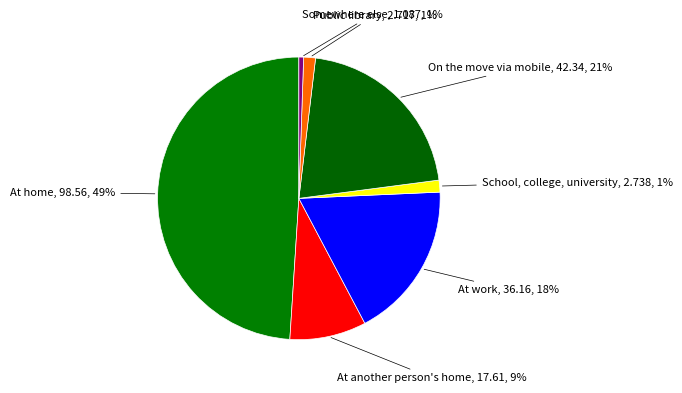

How many segments does this pie chart have?

7